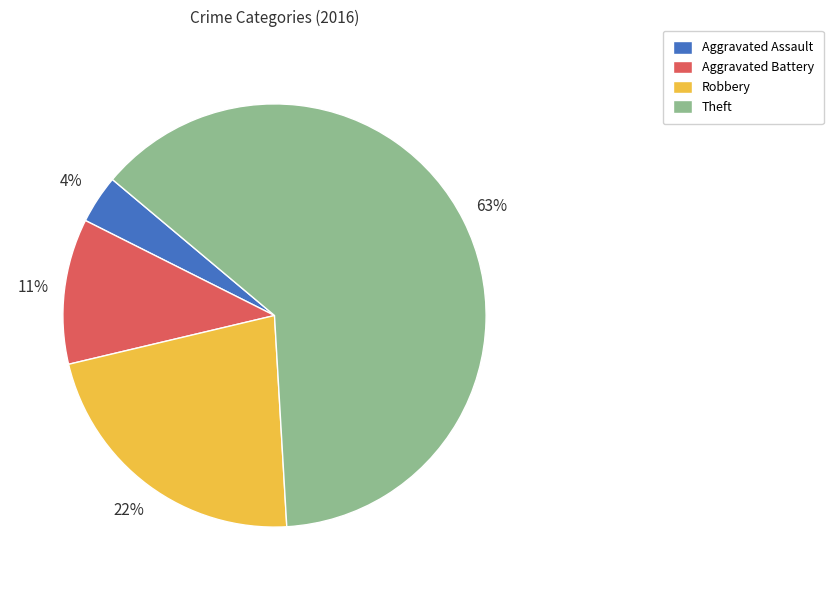

Which category has the biggest portion of the pie?

Theft